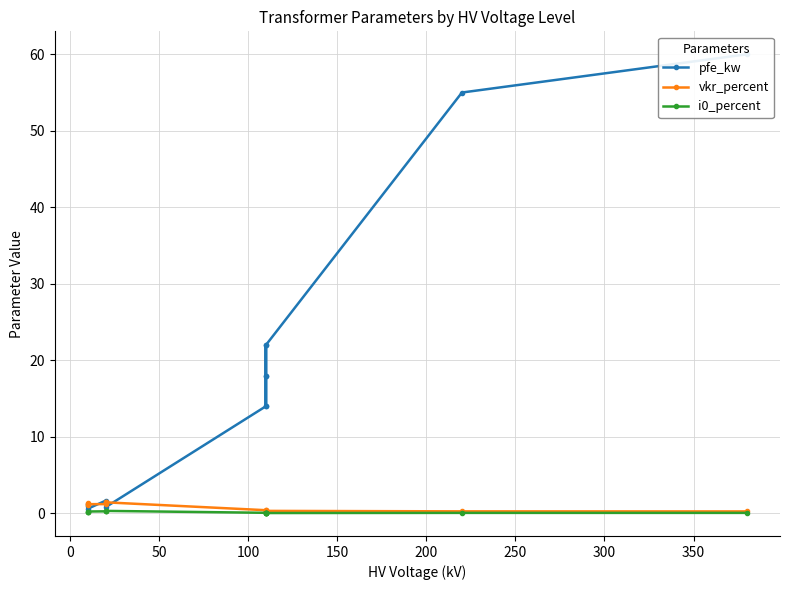

True or false: vkr_percent and pfe_kw cross at least once.

True